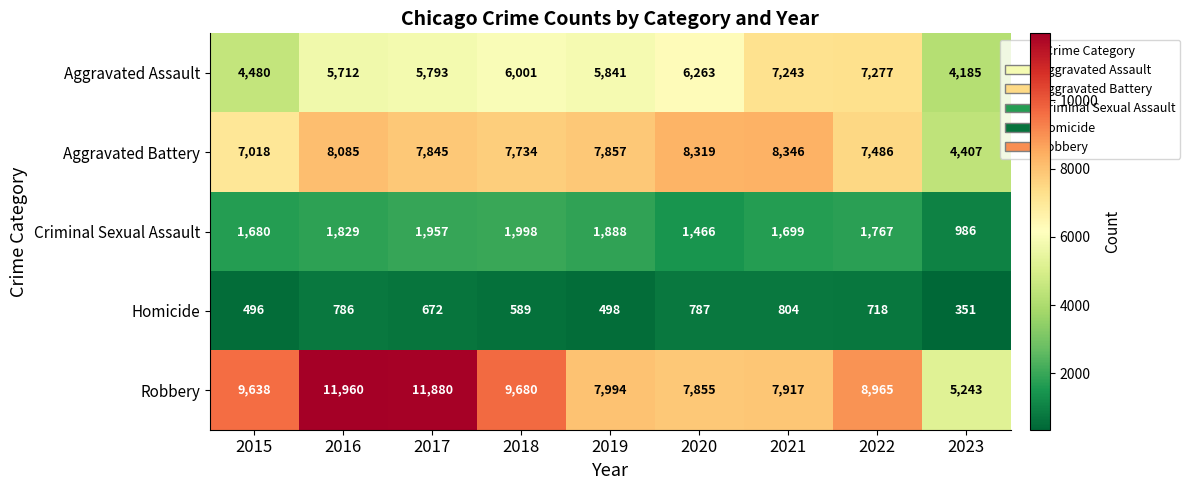

What is the maximum value for Aggravated Assault?

7277